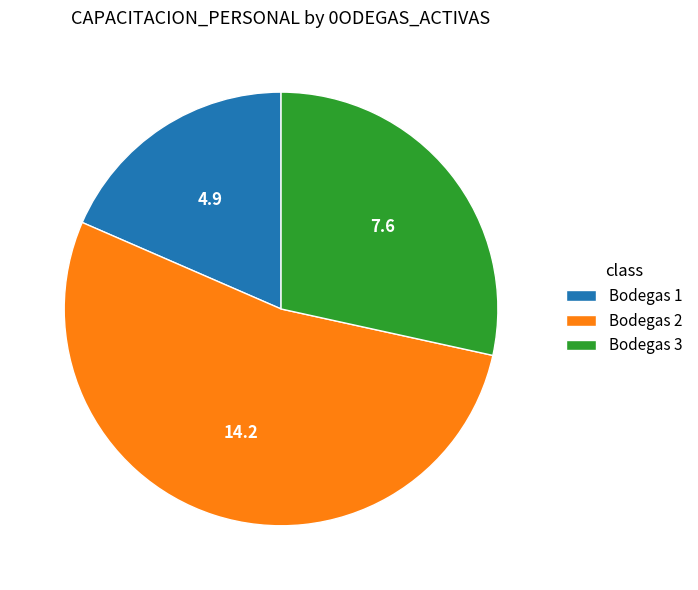

Count the number of slices in the pie.

3